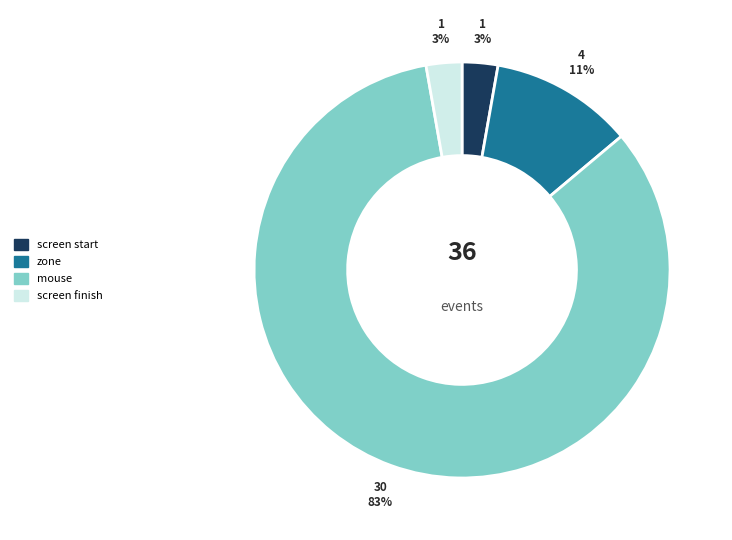

Count the number of slices in the pie.

4